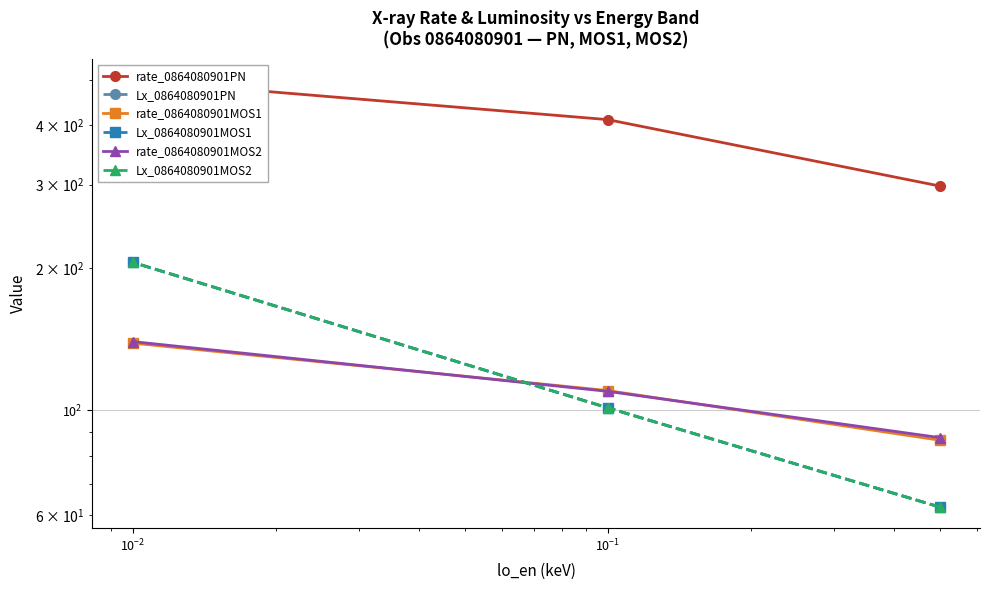

Which category has the highest value across all series?

$\mathdefault{10^{-2}}$